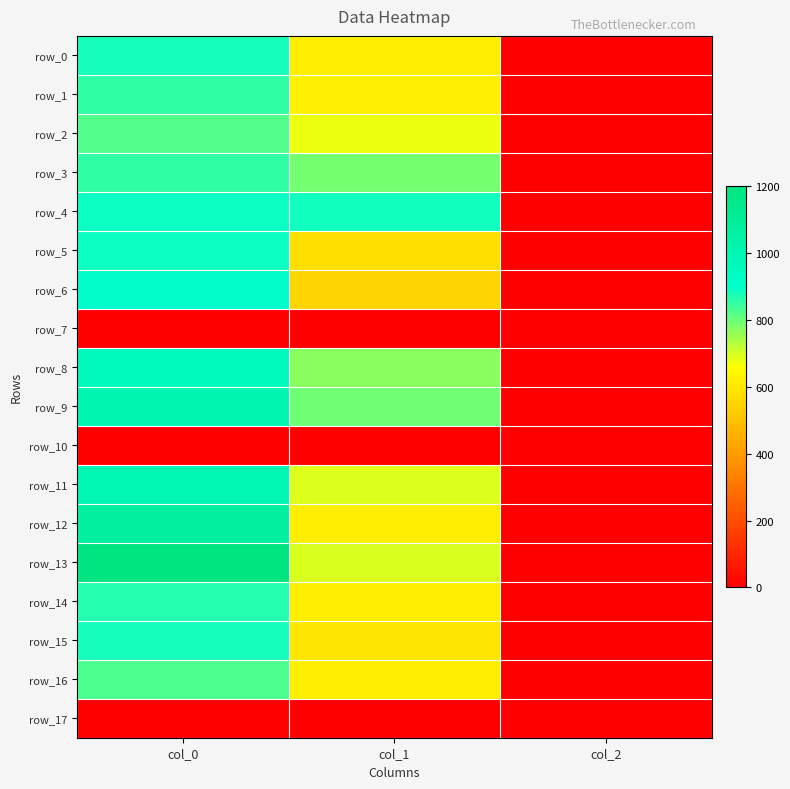

Which series has the widest spread of values?

row_13